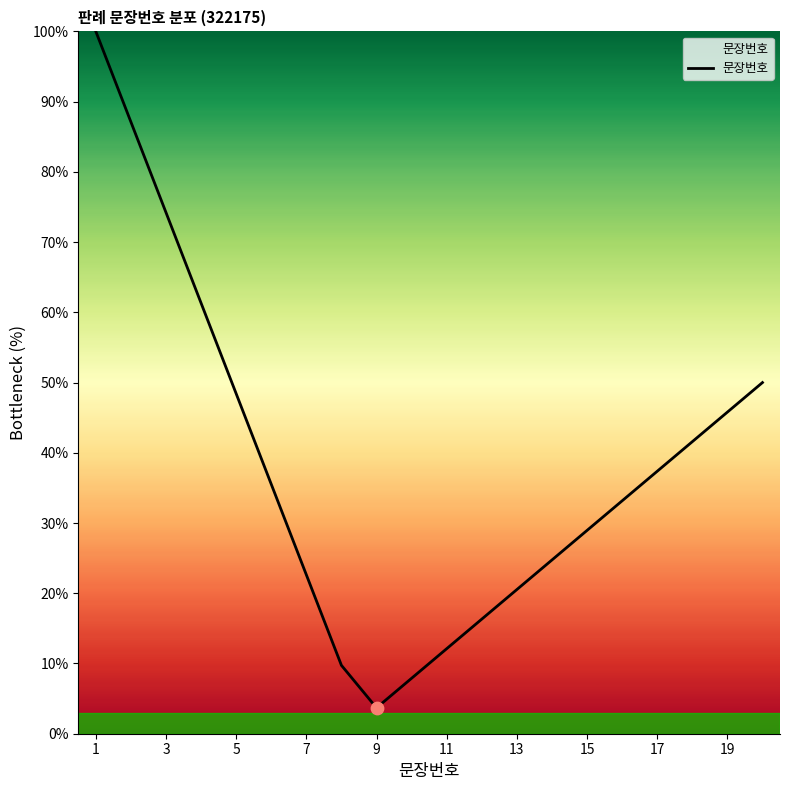

What is the difference between the maximum and minimum values?

96.3